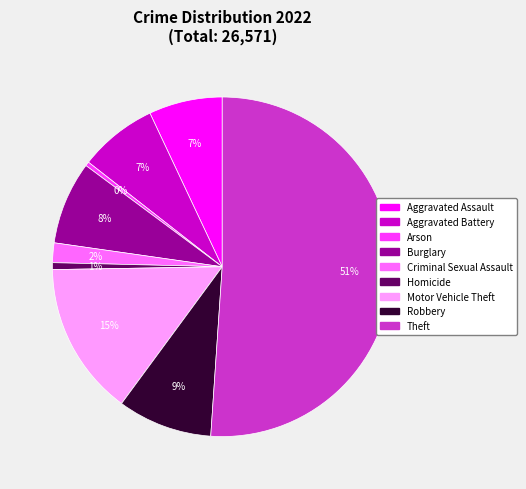

Which category accounts for the majority?

Theft